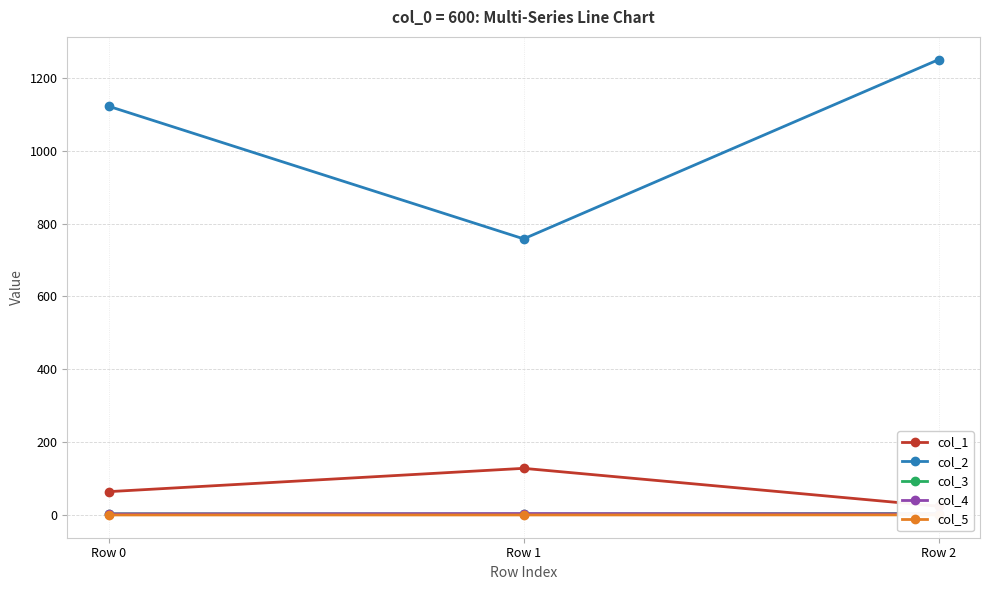

True or false: col_3 has a value of 1.9 at Row 1.

False